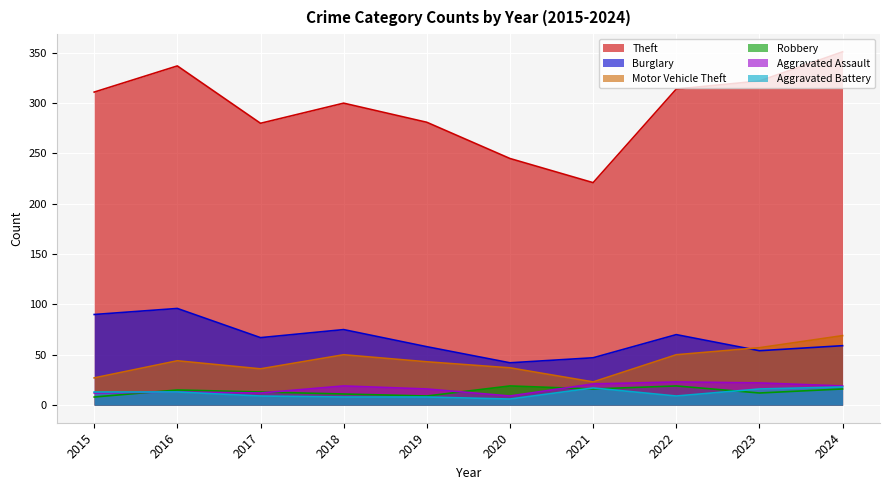

True or false: Aggravated Assault has a value of 27 at 2019.

False